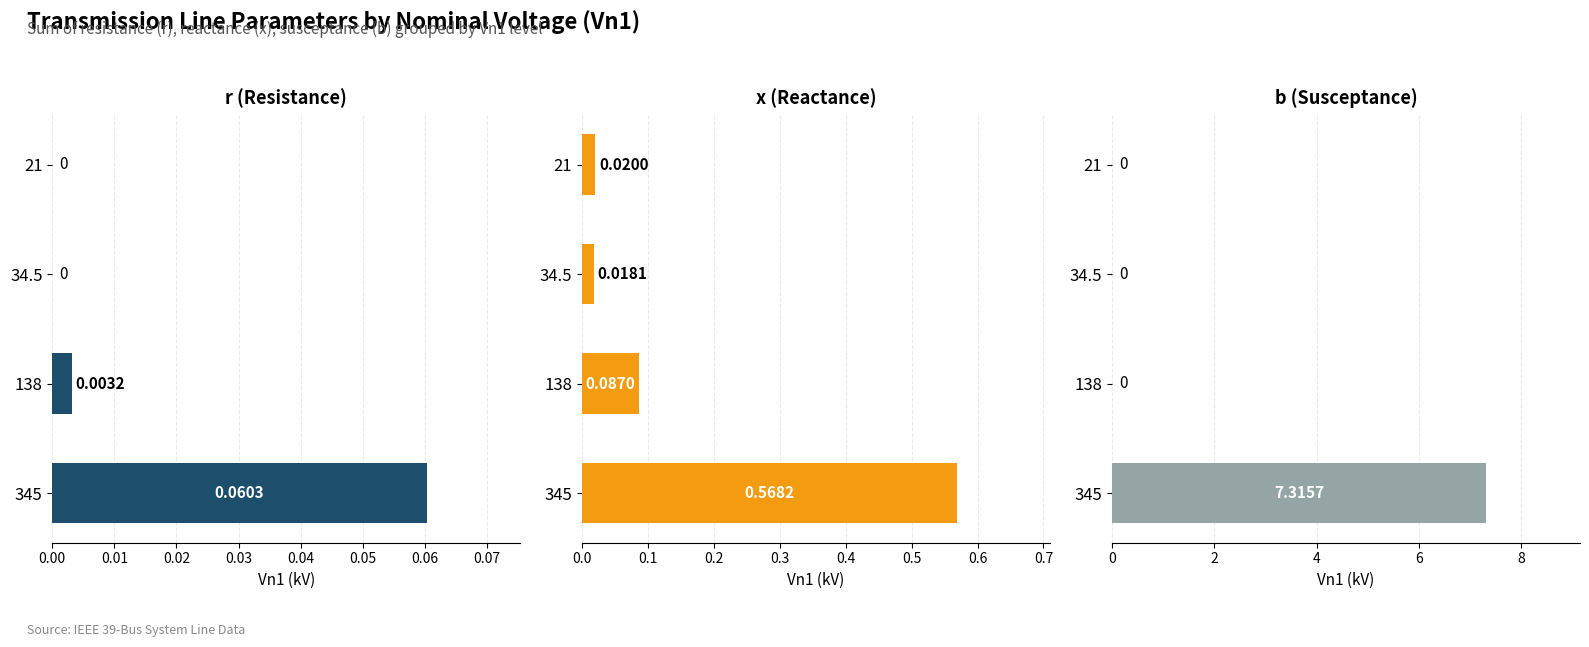

How many groups of bars are there?

4